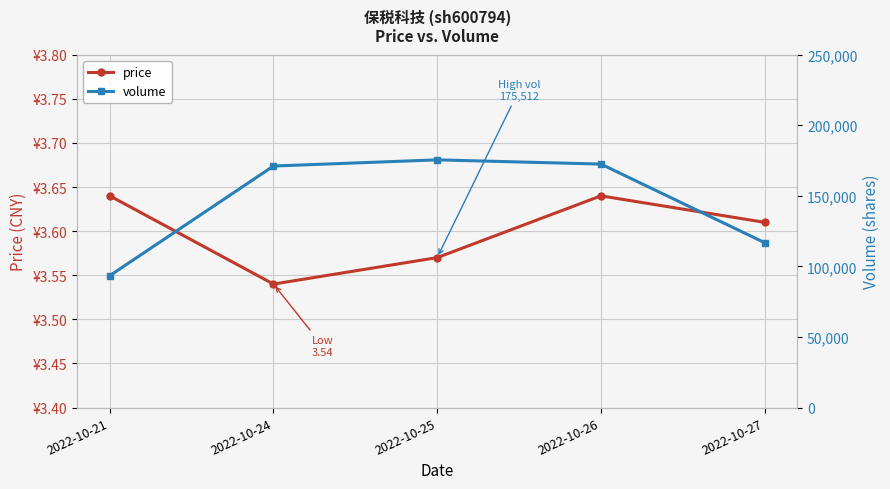

Reading right to left, what are all the values shown in this chart?

price: 2022-10-27=3.6	2022-10-26=3.6	2022-10-25=3.6	2022-10-24=3.5	2022-10-21=3.6
volume: 2022-10-27=116845.0	2022-10-26=172526.0	2022-10-25=175512.0	2022-10-24=171138.0	2022-10-21=93456.0